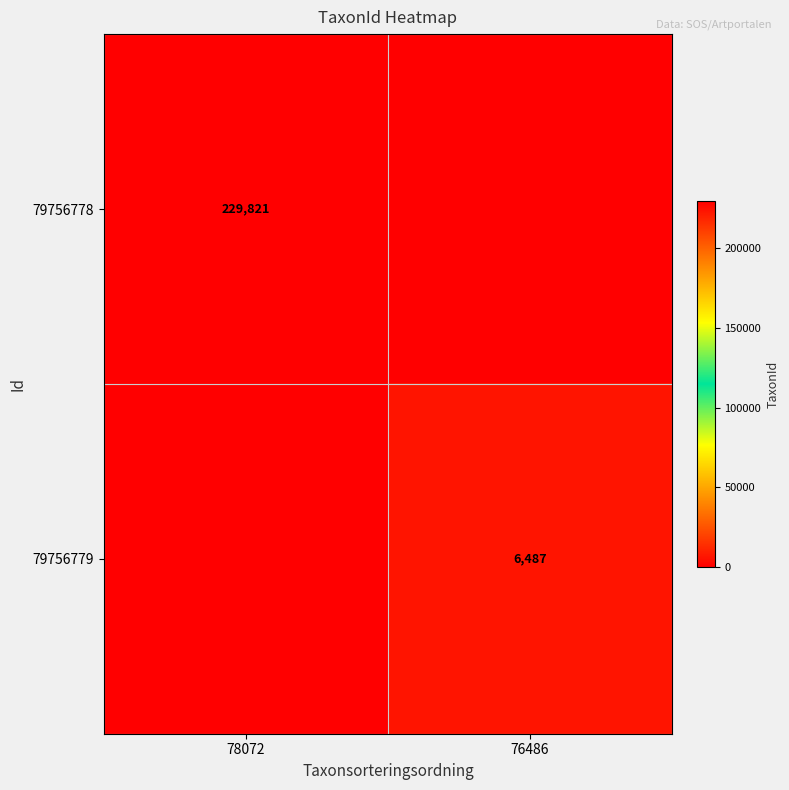

Count the number of categories in the chart.

2